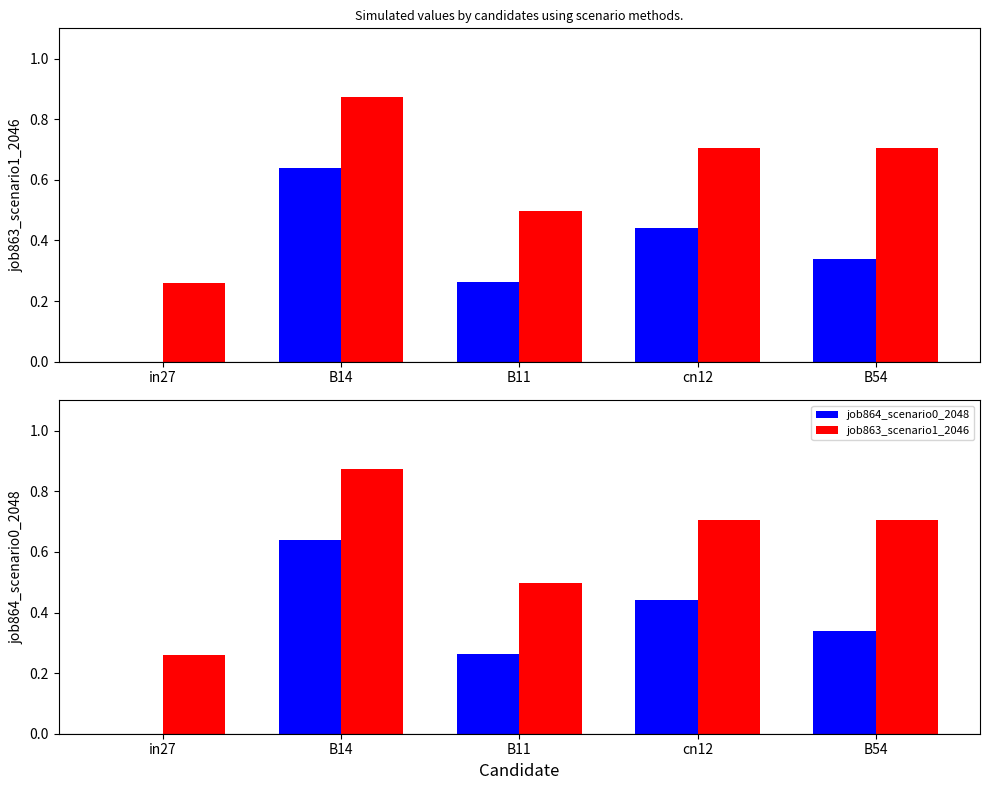

How many values in the job864_scenario0_2048 series exceed 0?

4